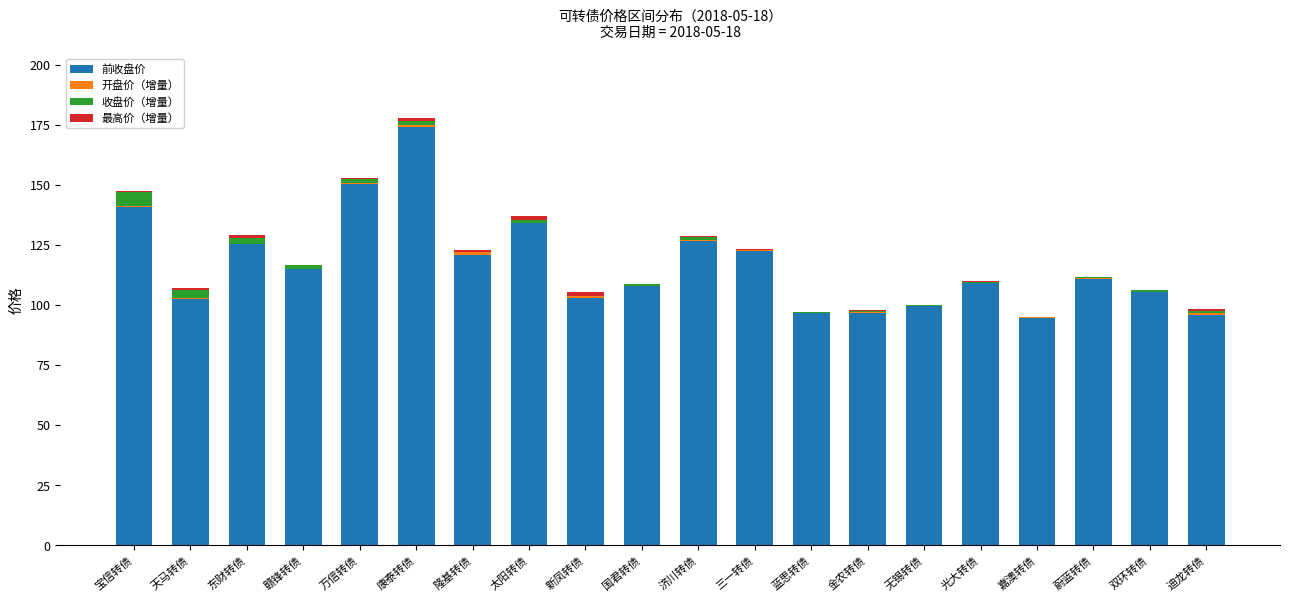

At which category is the sum across all series the highest?

康泰转债